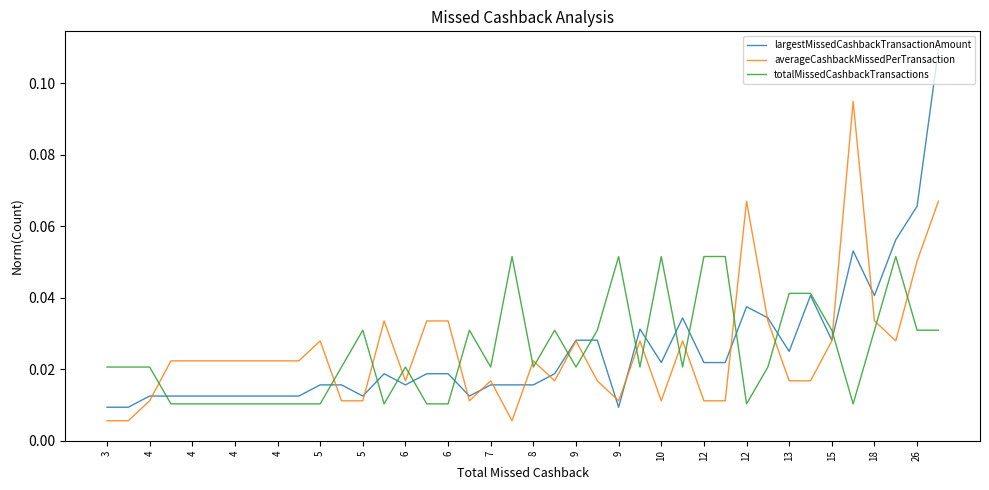

True or false: averageCashbackMissedPerTransaction has more than 1 interior local peaks.

True